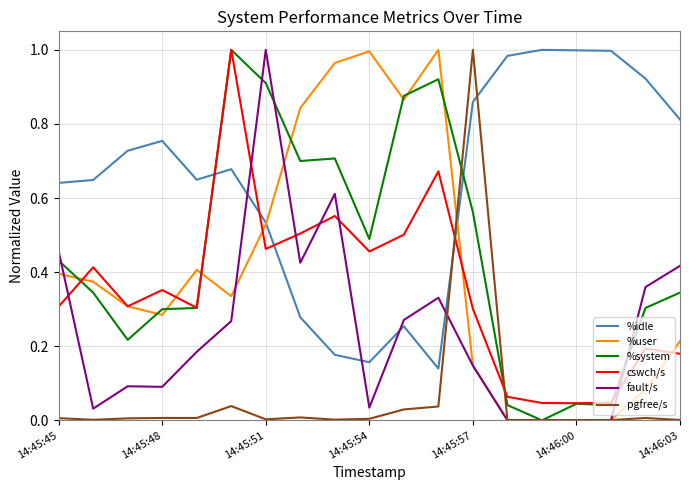

At which category is the sum across all series the highest?

14:45:51